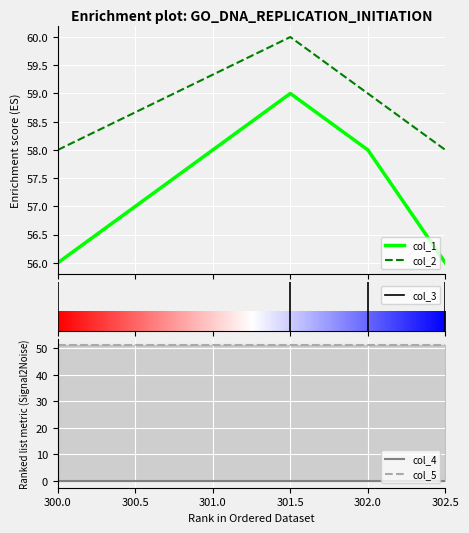

At 302.0, list the series in order from largest to smallest.

col_2, col_1, col_5, col_3, col_4